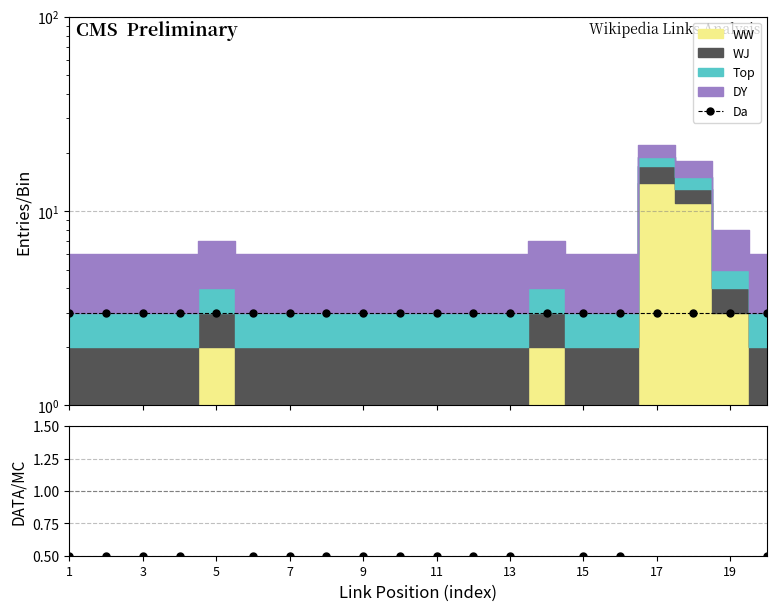

True or false: the data shows 0.2 at 17.

False